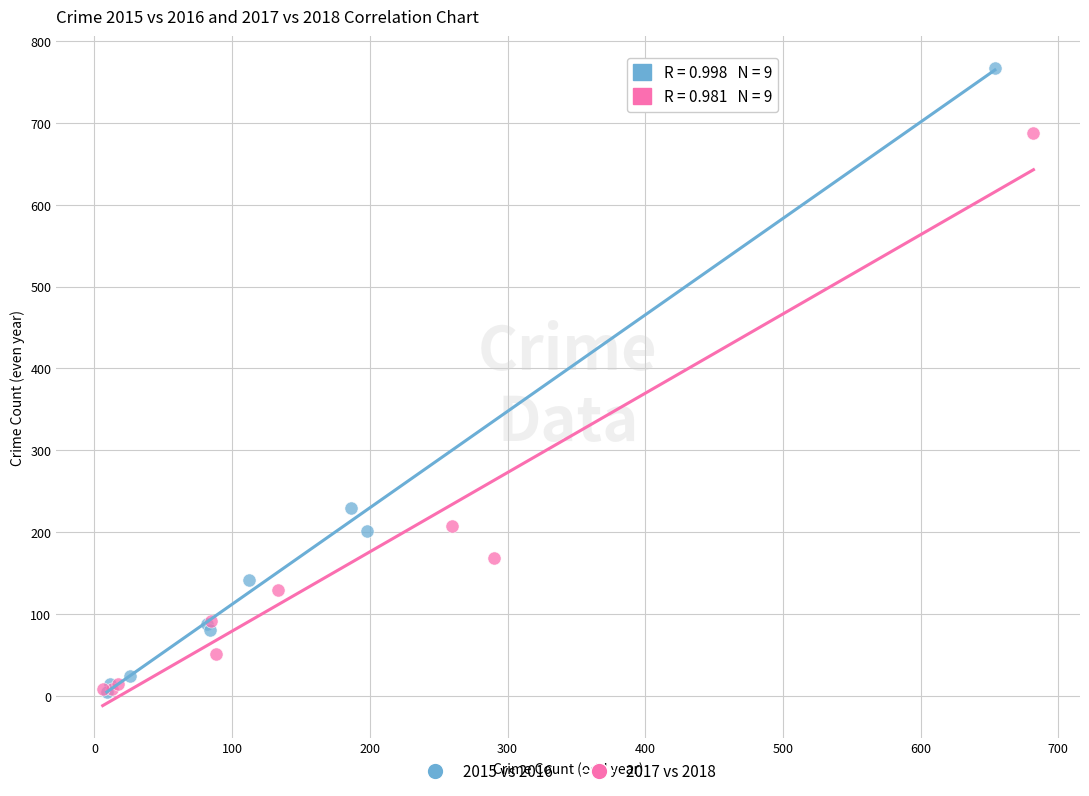

Which series contains the highest Y value?

2015 vs 2016